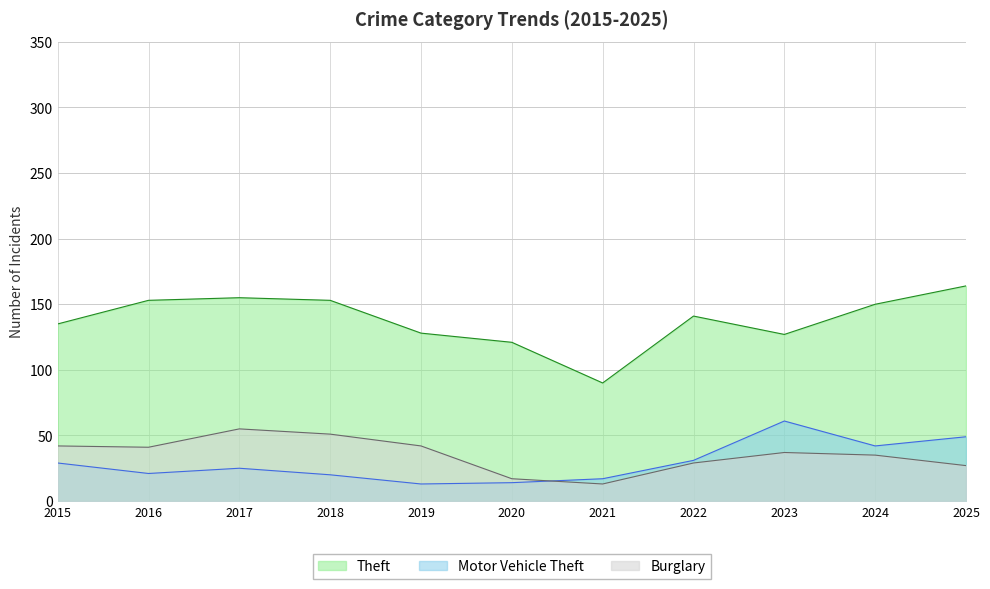

True or false: Motor Vehicle Theft has more than 2 interior local peaks.

False